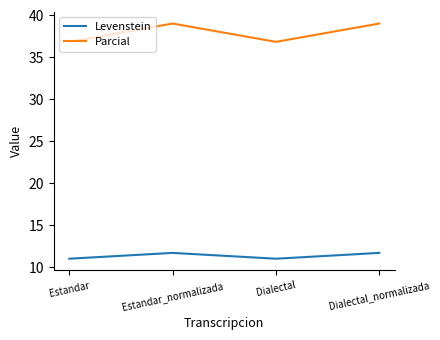

At how many categories does at least one series exceed 33?

4